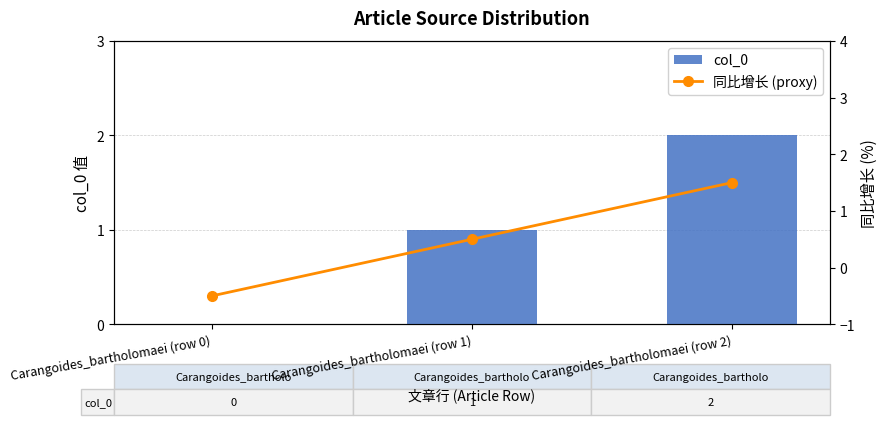

Between Carangoides_bartholomaei (row 1) and Carangoides_bartholomaei (row 2), which series saw the biggest shift?

col_0